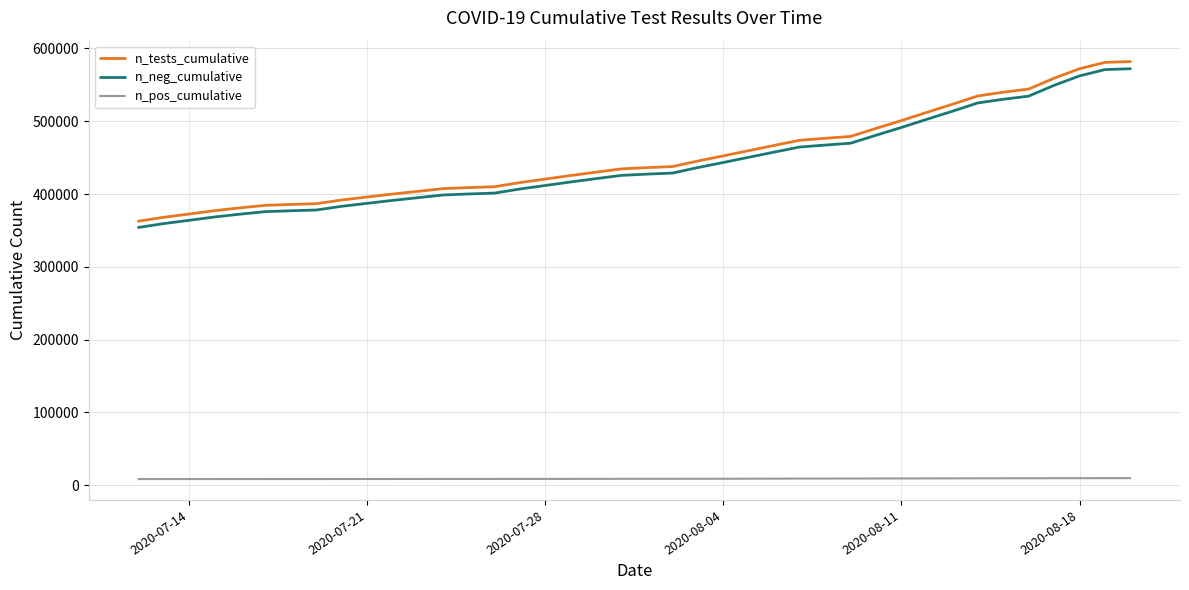

How many lines are shown in the chart?

3